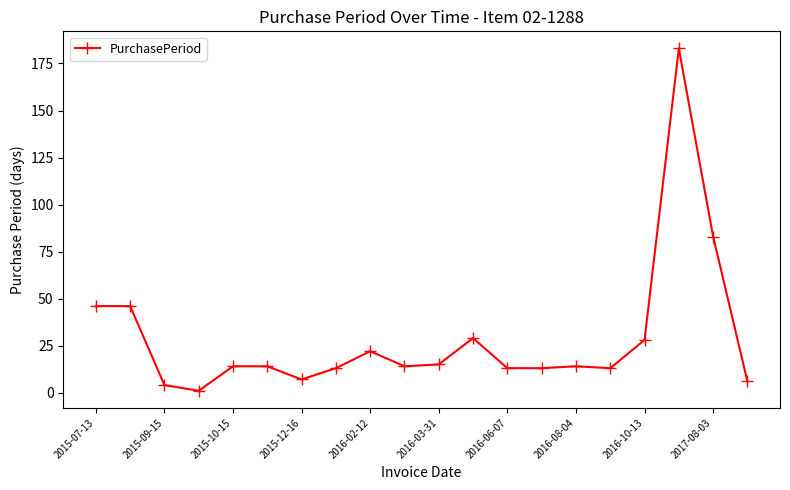

Does the chart display data point markers on the line(s)?

Yes